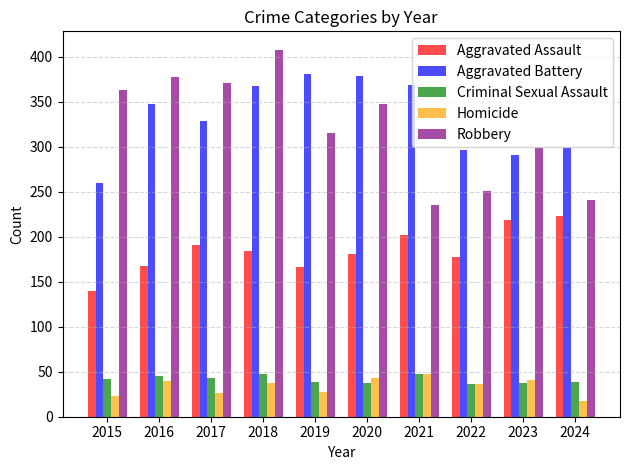

What is the sum of the Robbery values at 2020 and 2017?

719